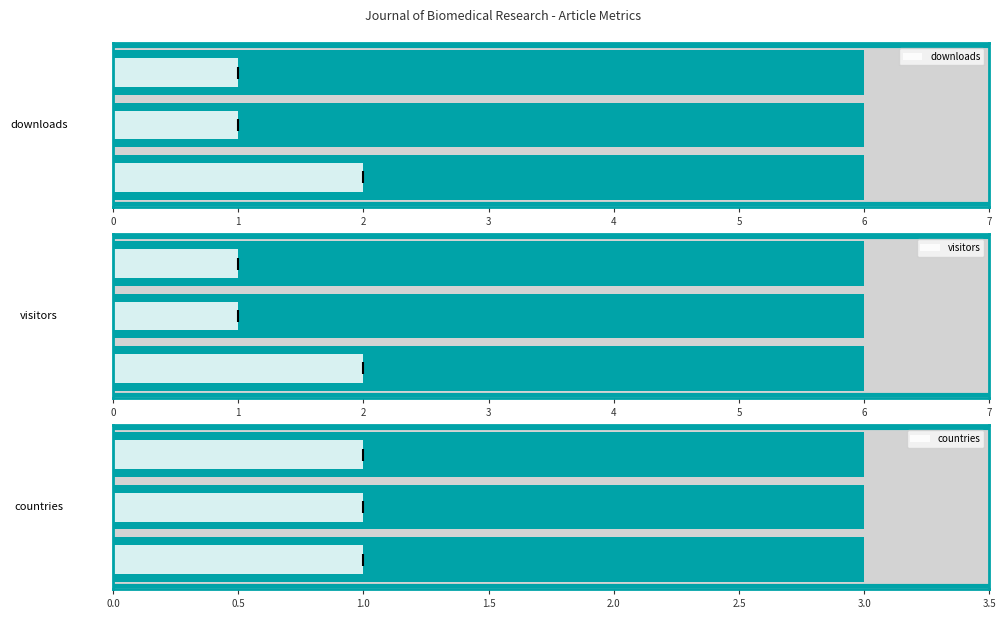

The value of downloads at 2 is 0.6. True or false?

False